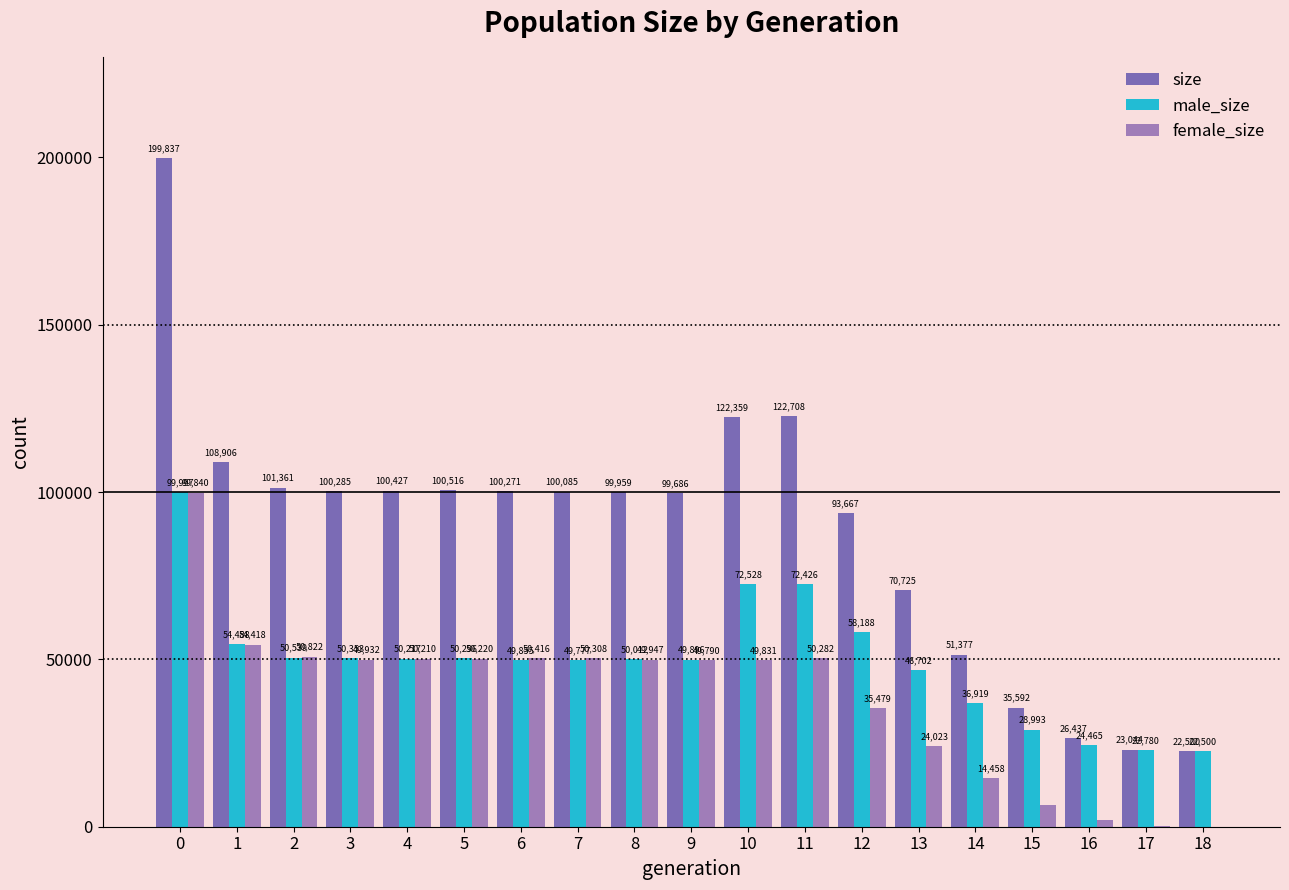

The male_size series shows 72426 at 11. True or false?

True